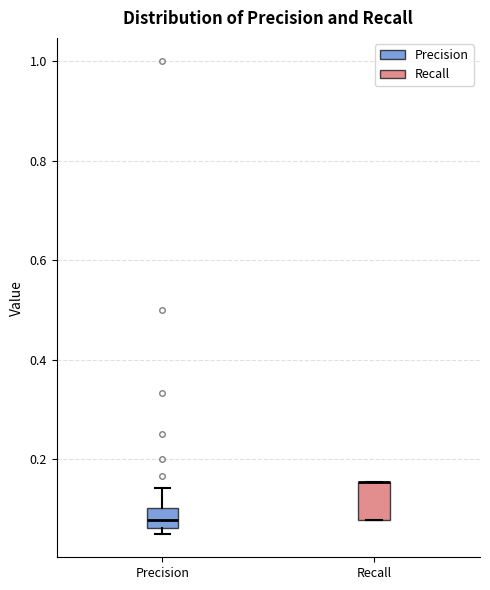

Reading left to right, read every box against the y-axis: the position of its median line, the range the box covers, and the ends of its whiskers. The values are not printed on the chart, so give them approximately, as read against the axis.

Precision: median 0.08, box 0.06 to 0.10, whiskers 0.06 (just below the box's lower edge) to 0.14
Recall: median 0.16 (drawn on the box's upper edge), box 0.08 to 0.16, whiskers 0.08 to 0.16